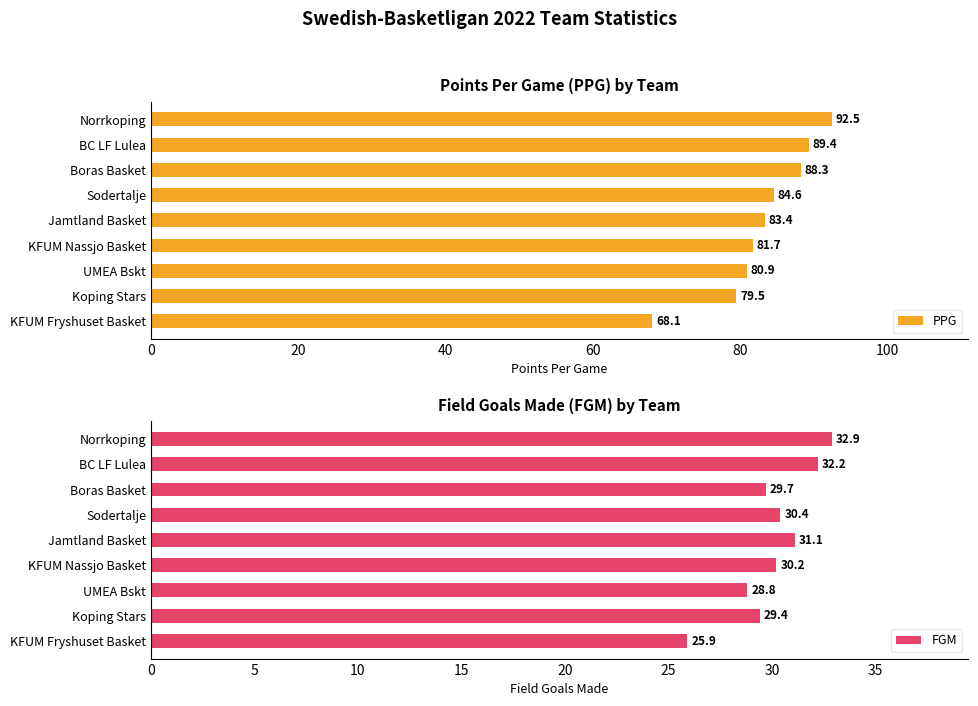

The value of FGM at UMEA Bskt is 45.5. True or false?

False